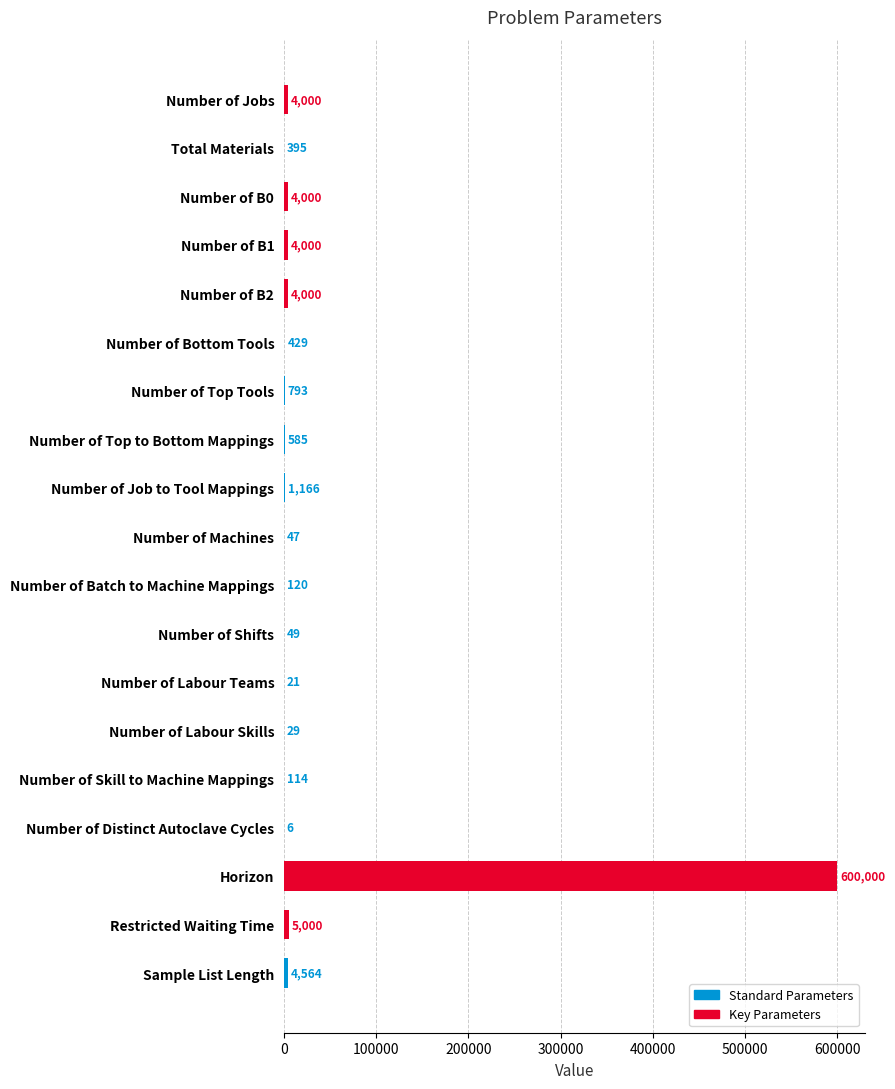

Which has a higher value, Sample List Length or Total Materials?

Sample List Length